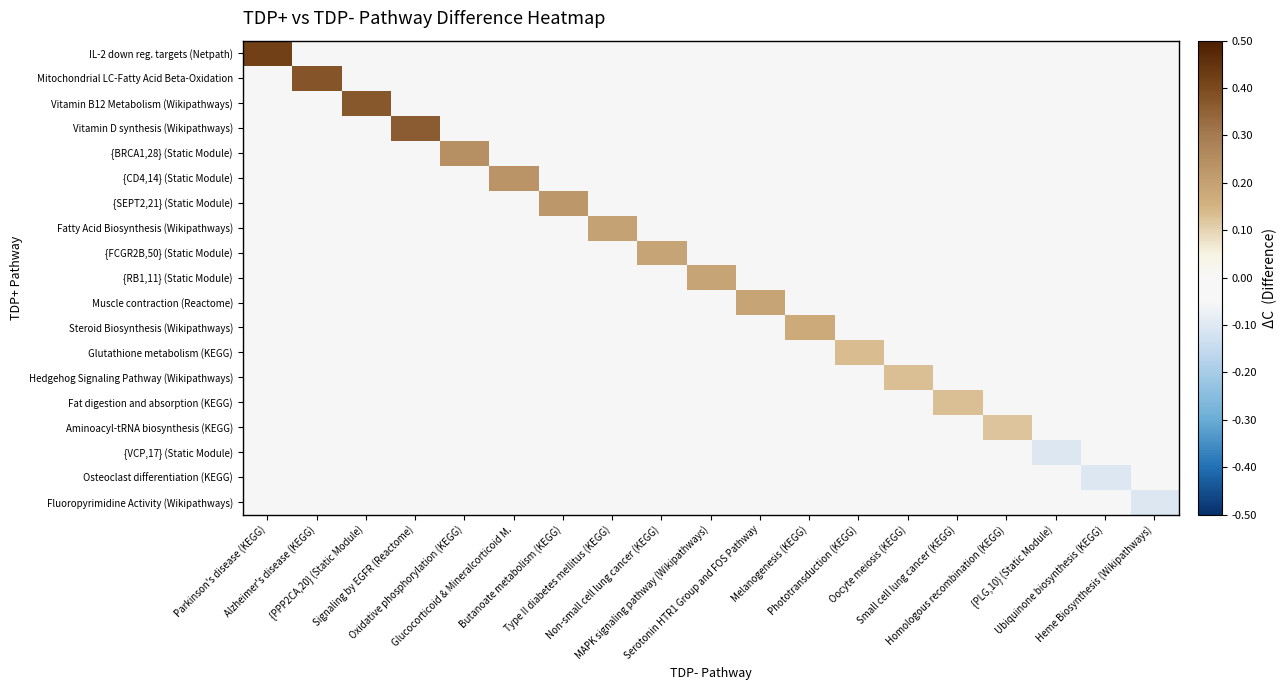

At which category is the sum across all series the highest?

Parkinson's disease (KEGG)